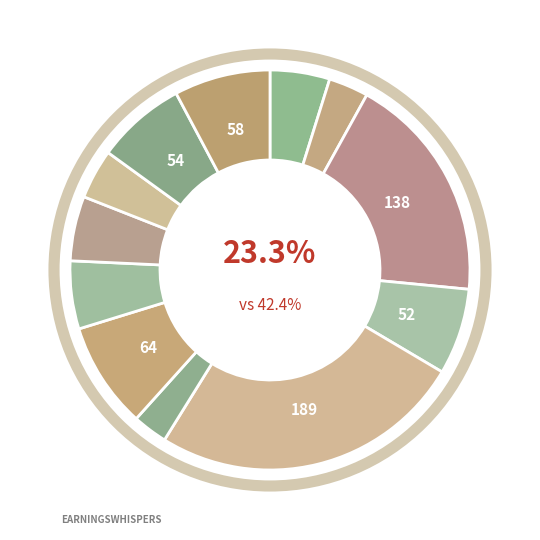

Which has a higher value, return or blast?

return